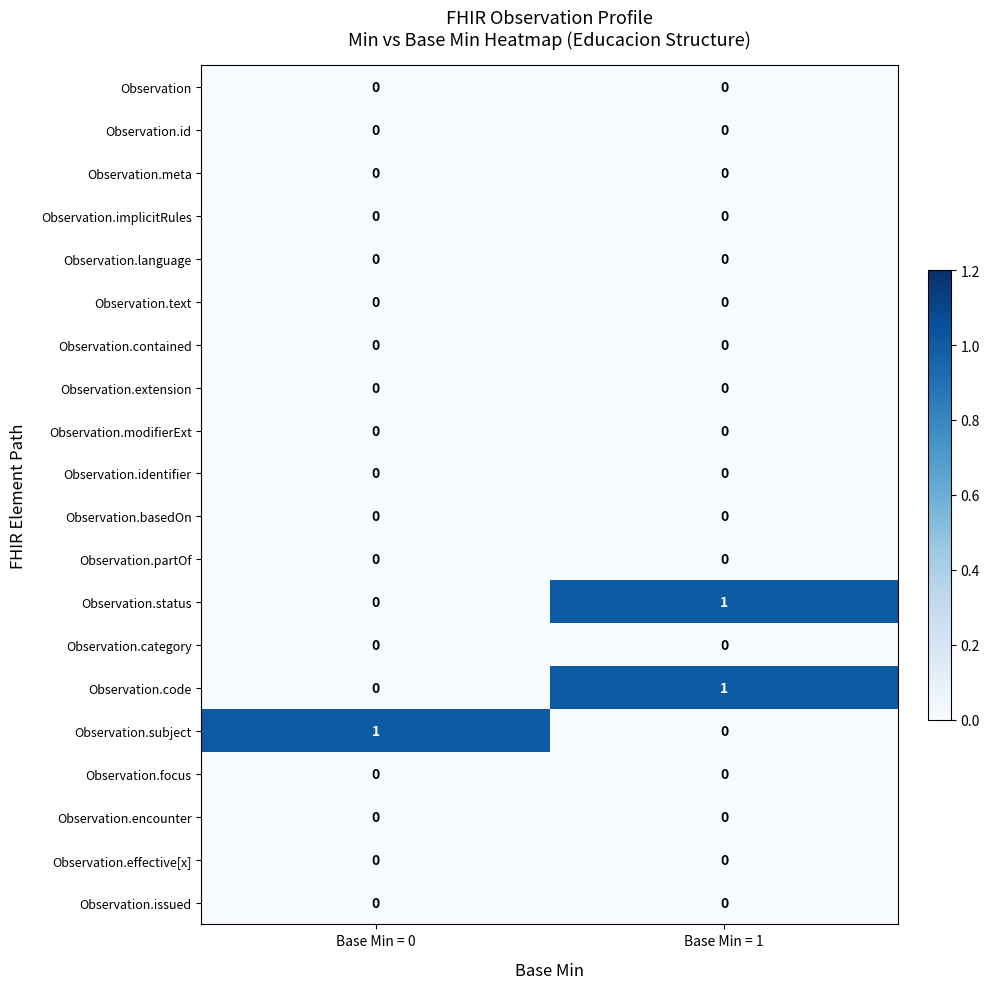

At which label is Observation.status closest to 0?

Base Min = 0